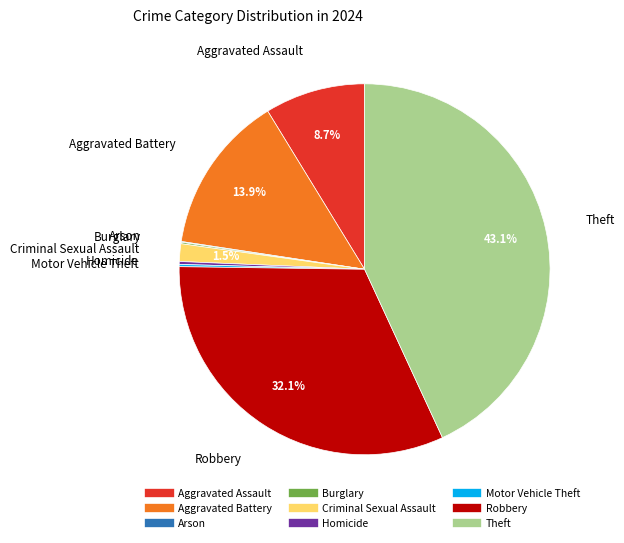

Does Aggravated Battery represent more than half of the total?

No